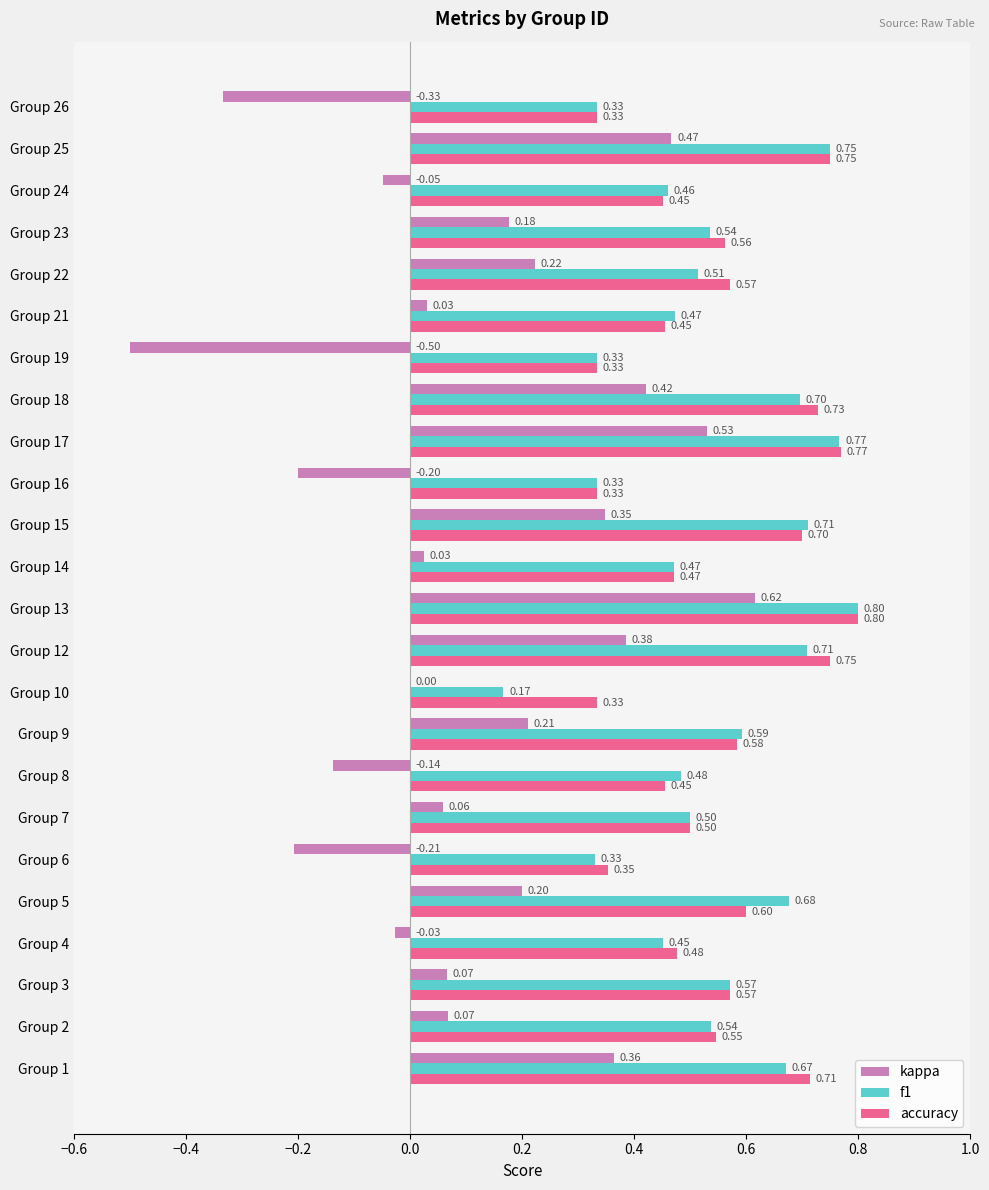

Which series has the largest total across all categories?

accuracy